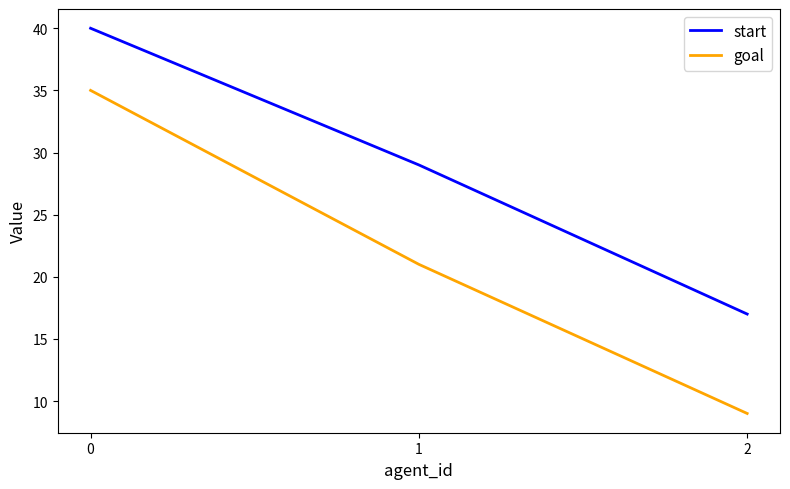

Which category has the lowest value in the goal series?

2